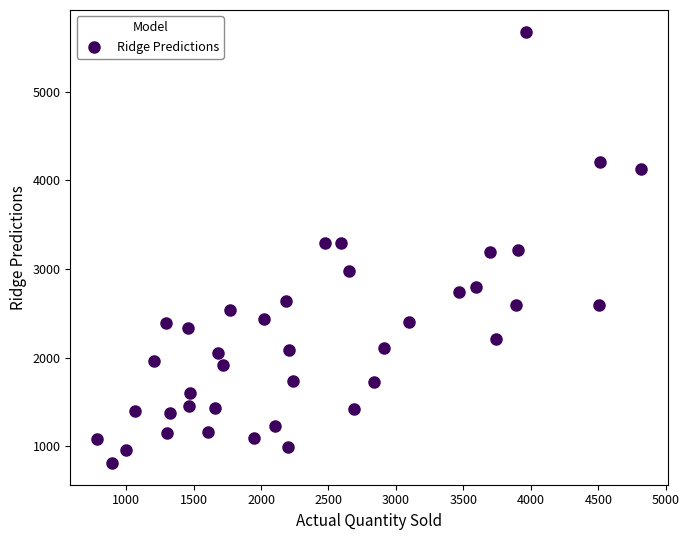

What is the range of X values (max minus min)?

4029.0